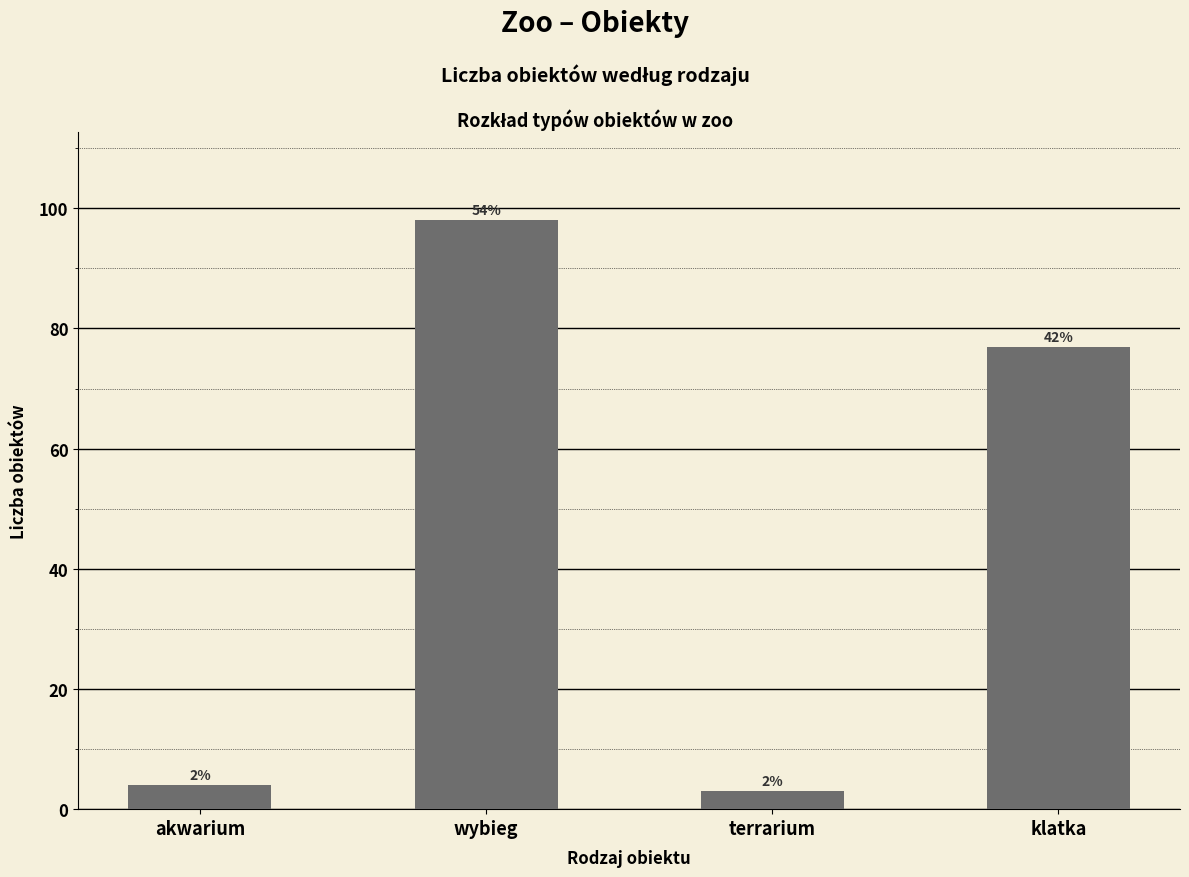

Does the chart contain any negative values?

No